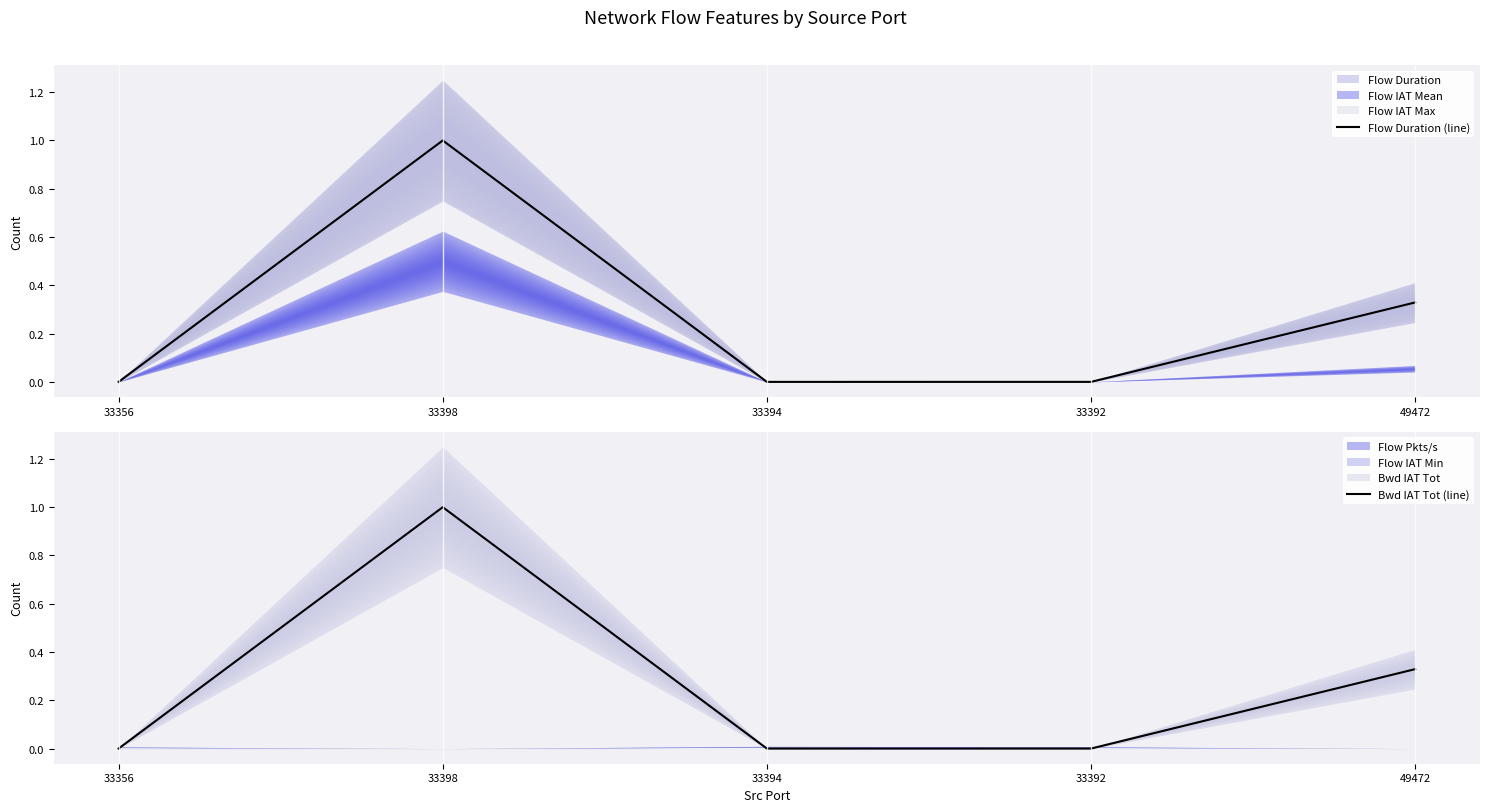

The value of Flow Duration (line) at 33394 is 0.0. True or false?

True